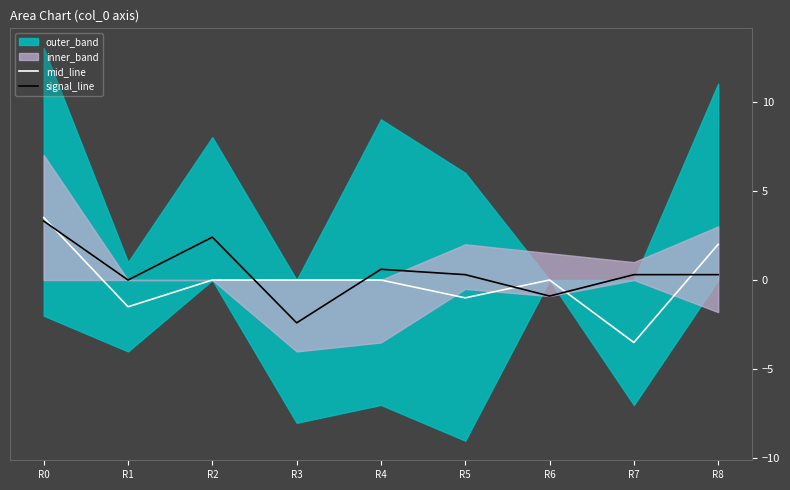

Where does the signal_line series first go above 0?

R0